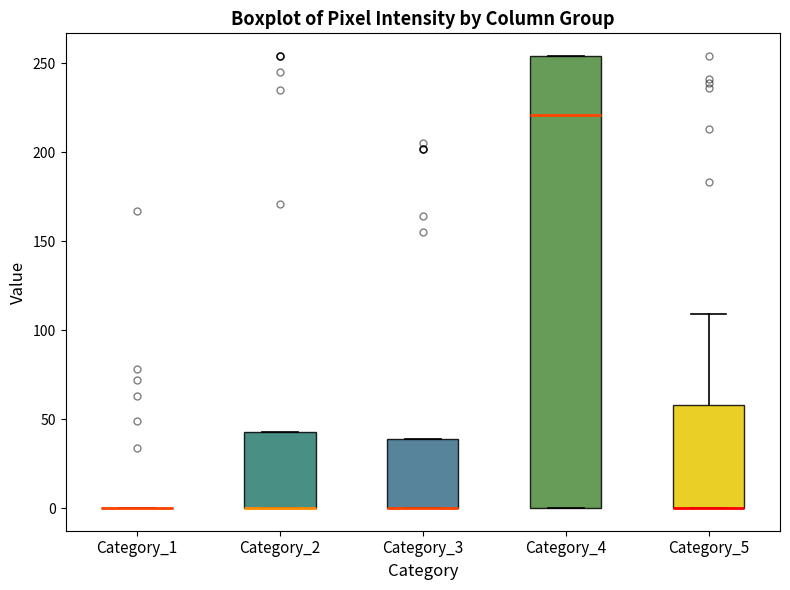

Reading left to right, read every box against the y-axis: the position of its median line, the range the box covers, and the ends of its whiskers. The values are not printed on the chart, so give them approximately, as read against the axis.

Category_1: box collapsed to a line at 0, whiskers 0 to 0
Category_2: median 0 (drawn on the box's lower edge), box 0 to 45, whiskers 0 to 45
Category_3: median 0 (drawn on the box's lower edge), box 0 to 40, whiskers 0 to 40
Category_4: median 220, box 0 to 255, whiskers 0 to 255
Category_5: median 0 (drawn on the box's lower edge), box 0 to 60, whiskers 0 to 110